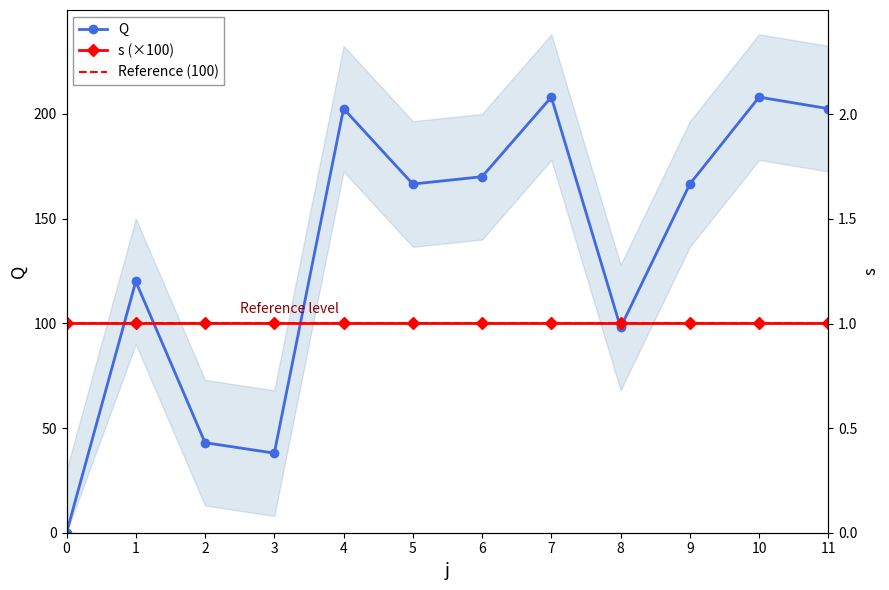

How many points are higher than both their immediate neighbors (excluding endpoints)?

4